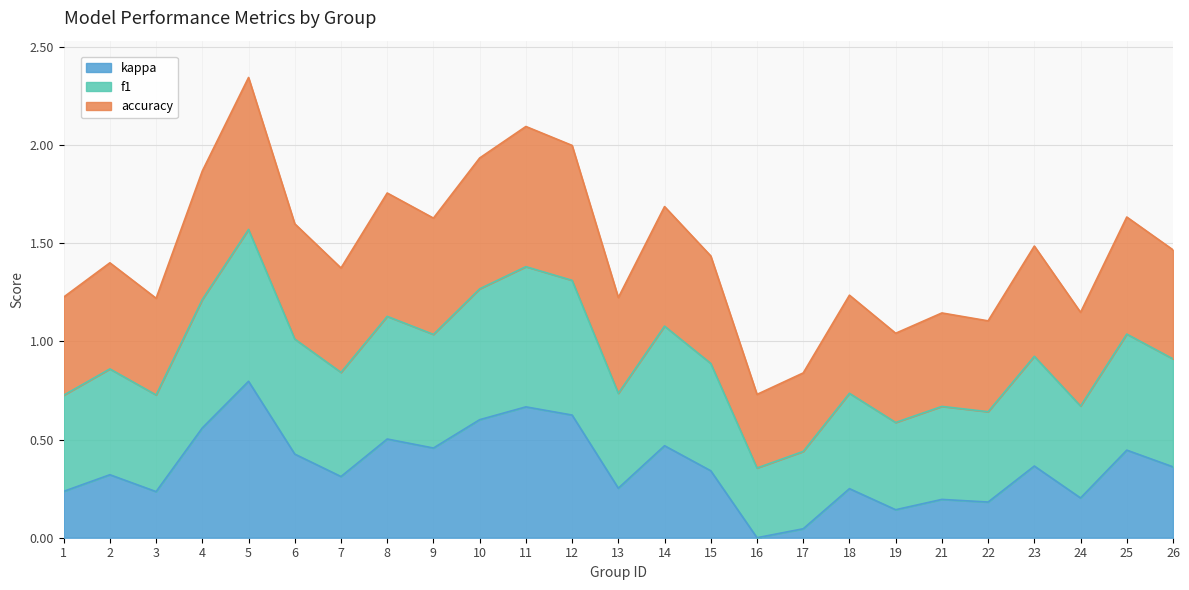

True or false: accuracy has more than 0 points higher than both neighbors.

True